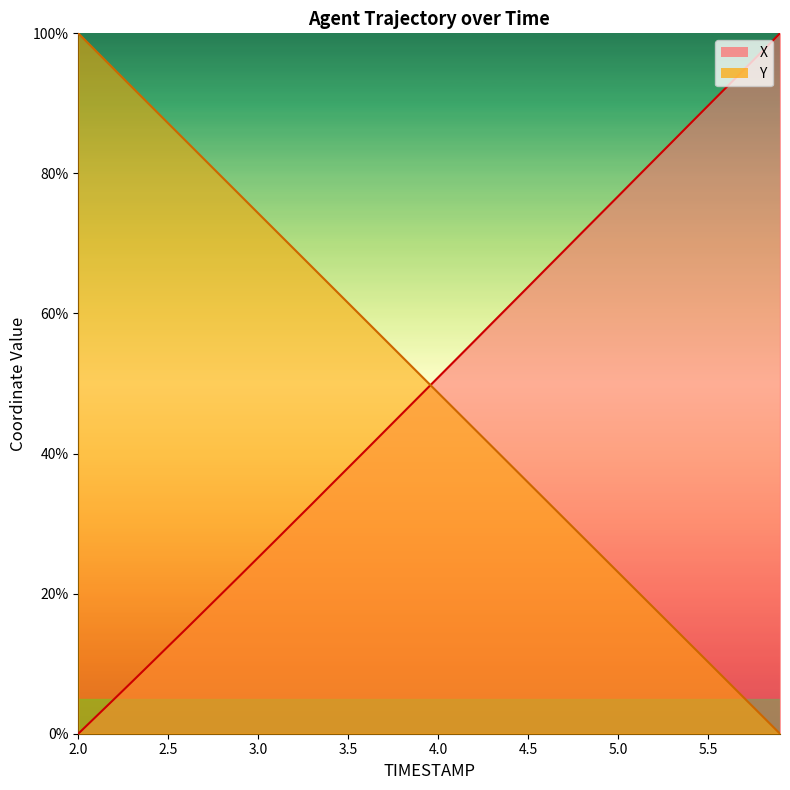

Reading left to right, extract all data points from this chart.

X: 2.0=0.0	2.1=2.5	2.2=5.0	2.3=7.5	2.4=10.0	2.5=12.5	2.6=15.0	2.7=17.5	2.8=20.1	2.9=22.6	3.0=25.2	3.1=27.7	3.2=30.3	3.3=32.8	3.4=35.4	3.5=38.0	3.6=40.5	3.7=43.1	3.8=45.7	3.9=48.3	4.0=50.9	4.1=53.5	4.2=56.0	4.3=58.6	4.4=61.2	4.5=63.8	4.6=66.4	4.7=69.0	4.8=71.6	4.9=74.1	5.0=76.7	5.1=79.3	5.2=81.9	5.3=84.5	5.4=87.1	5.5=89.7	5.6=92.2	5.7=94.8	5.8=97.4	5.9=100.0
Y: 2.0=100.0	2.1=97.4	2.2=94.9	2.3=92.3	2.4=89.7	2.5=87.1	2.6=84.6	2.7=82.0	2.8=79.4	2.9=76.9	3.0=74.3	3.1=71.7	3.2=69.2	3.3=66.6	3.4=64.1	3.5=61.5	3.6=58.9	3.7=56.4	3.8=53.8	3.9=51.2	4.0=48.7	4.1=46.1	4.2=43.6	4.3=41.0	4.4=38.4	4.5=35.9	4.6=33.3	4.7=30.7	4.8=28.2	4.9=25.6	5.0=23.1	5.1=20.5	5.2=17.9	5.3=15.4	5.4=12.8	5.5=10.2	5.6=7.7	5.7=5.1	5.8=2.6	5.9=0.0